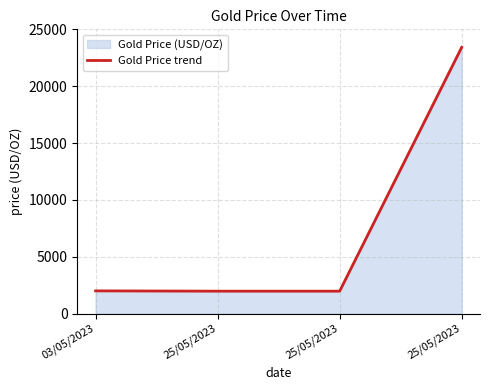

At which category does the chart reach its peak across all series?

25/05/2023